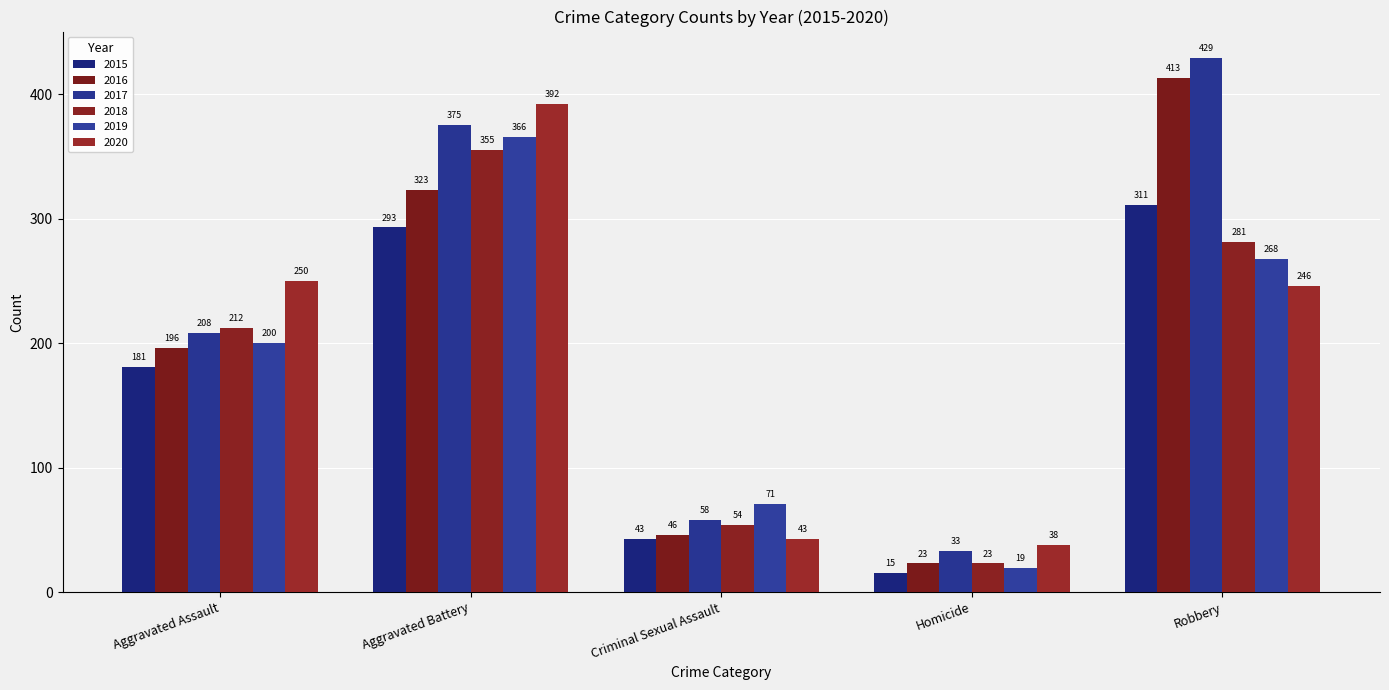

List the series in order of their peak value, highest first.

2017, 2016, 2020, 2019, 2018, 2015